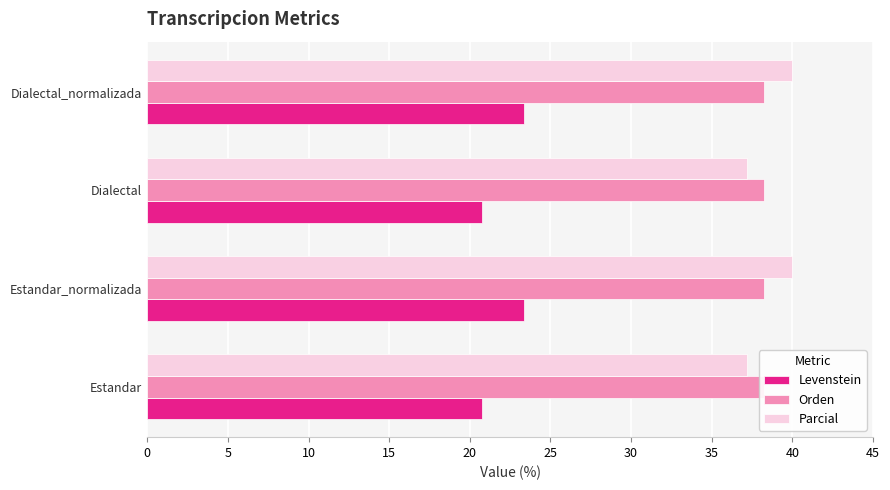

Read the Levenstein value at Estandar.

20.8